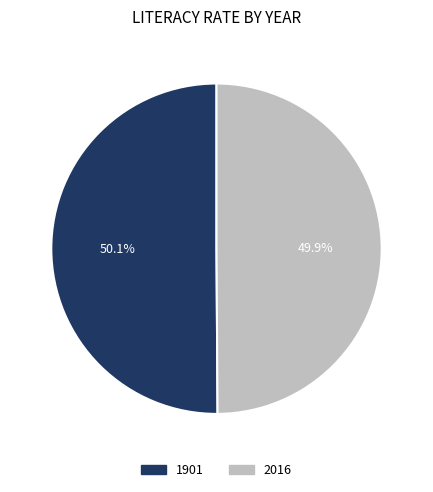

Approximately how many times larger is the value at 1901 compared to 2016?

1.0